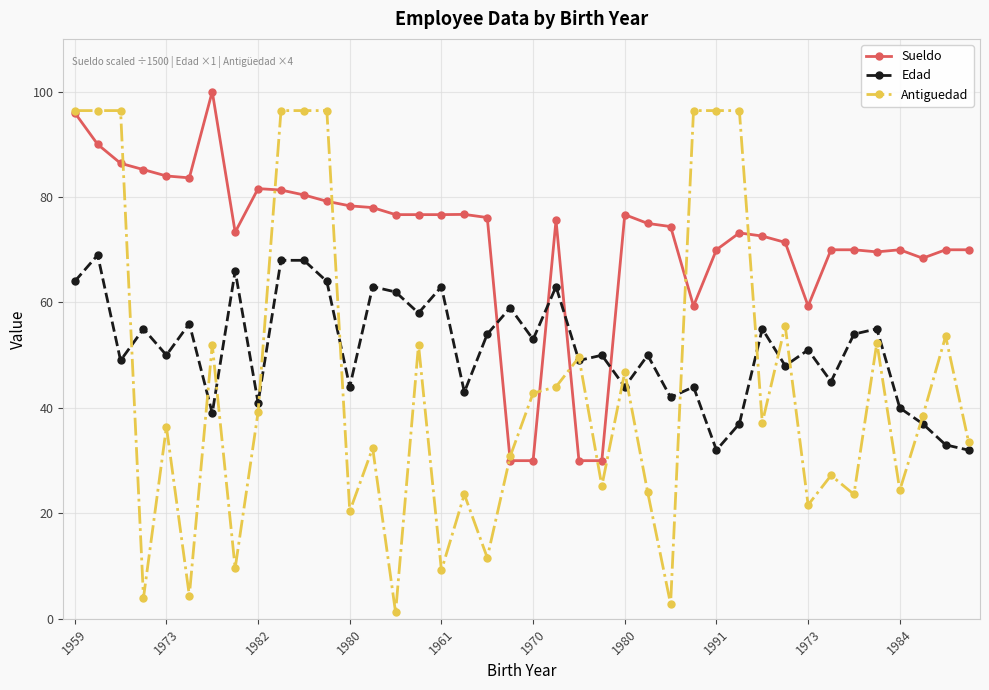

What is the greatest value displayed?

100.0